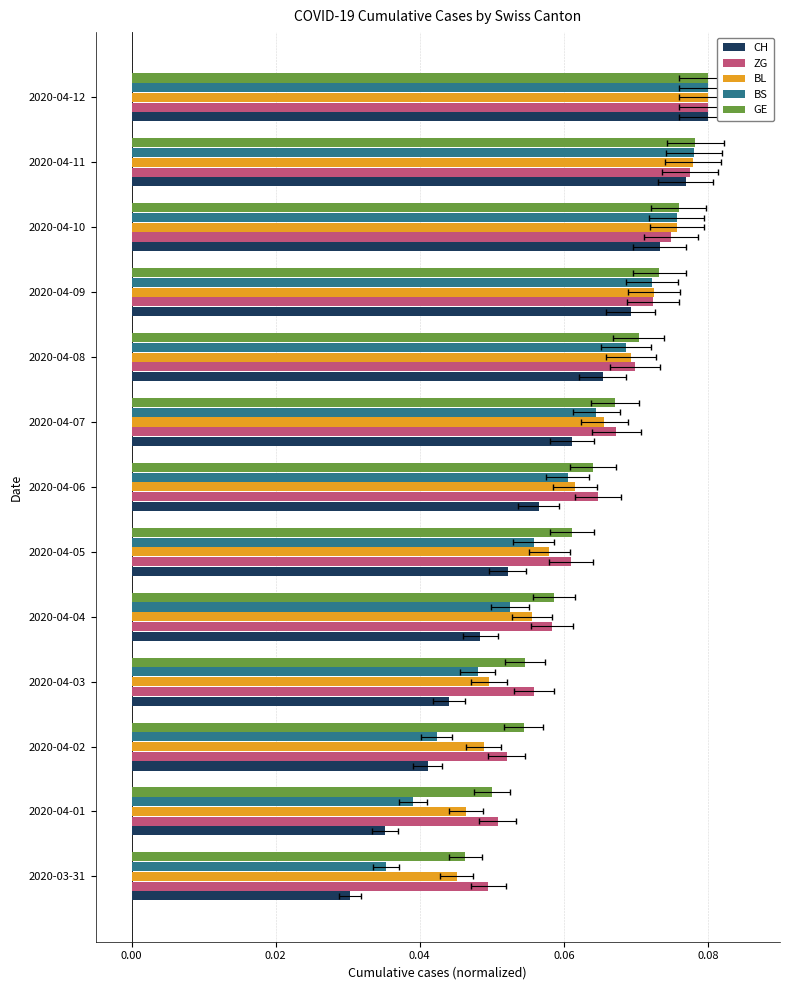

What is the sum of all BS values?

0.8